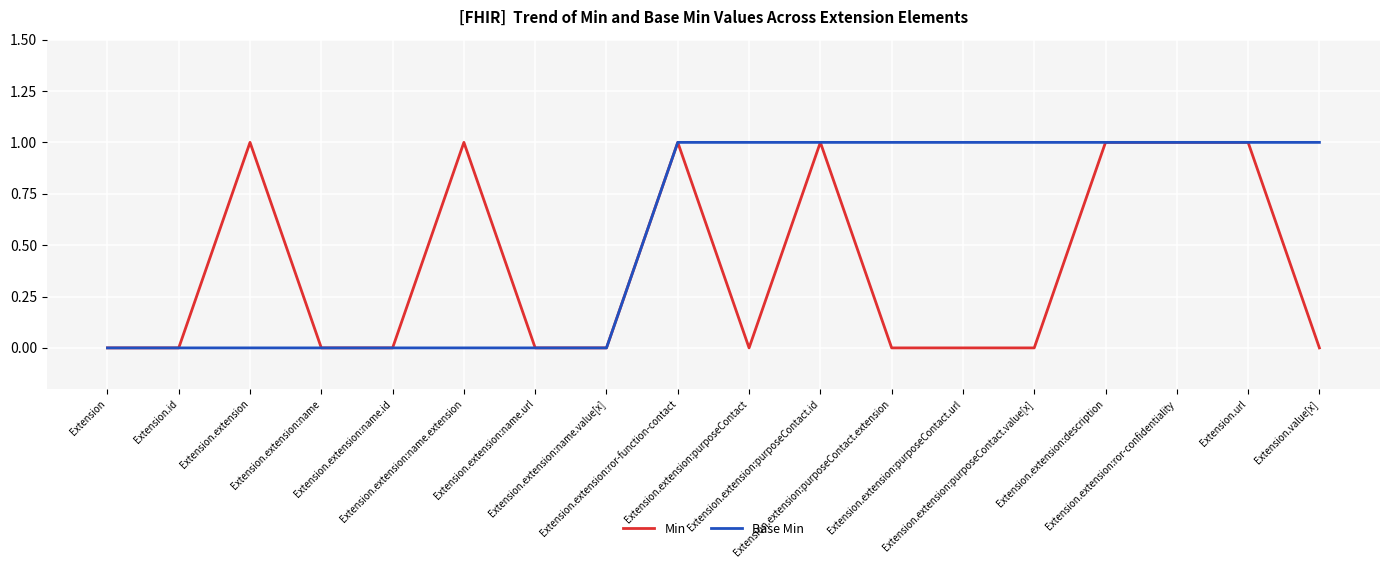

List the series in order of their overall mean, highest first.

Base Min, Min